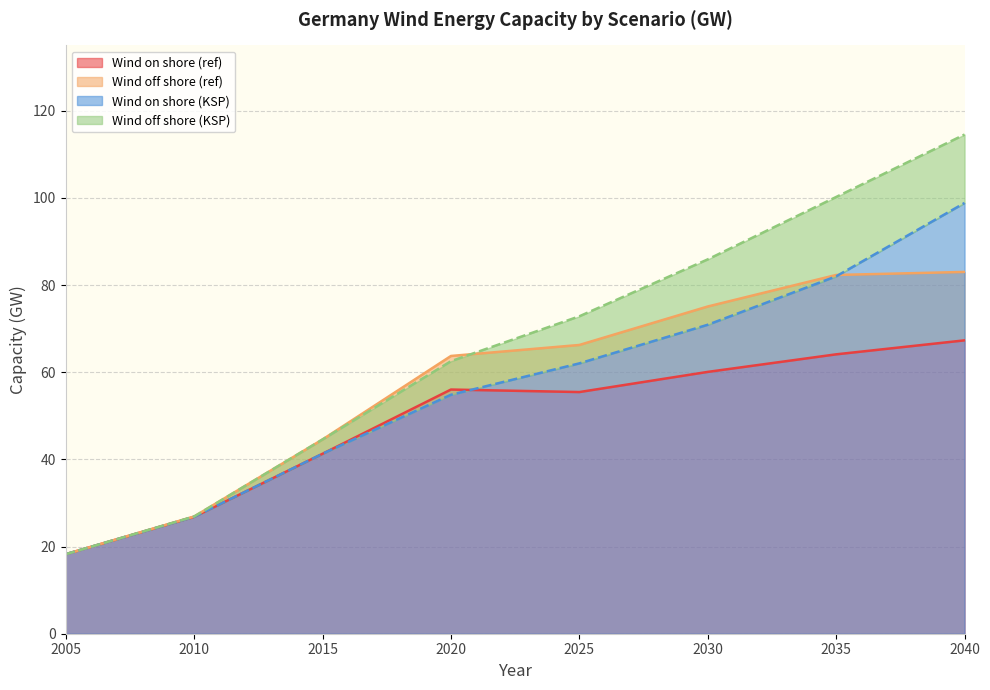

Which category has the highest value in the Wind on shore (KSP) series?

2040